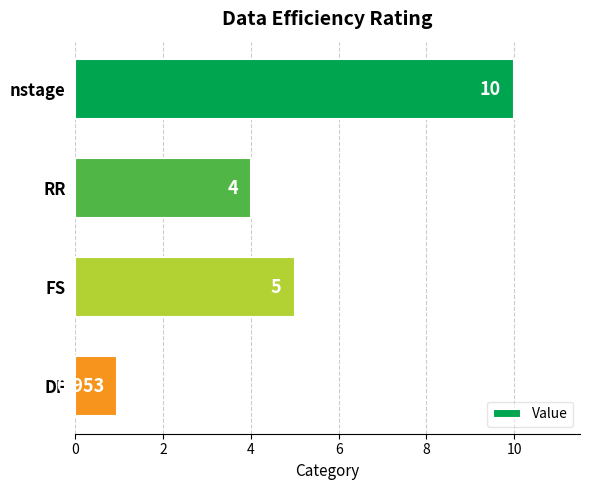

Which has a higher value, RR or DF?

RR